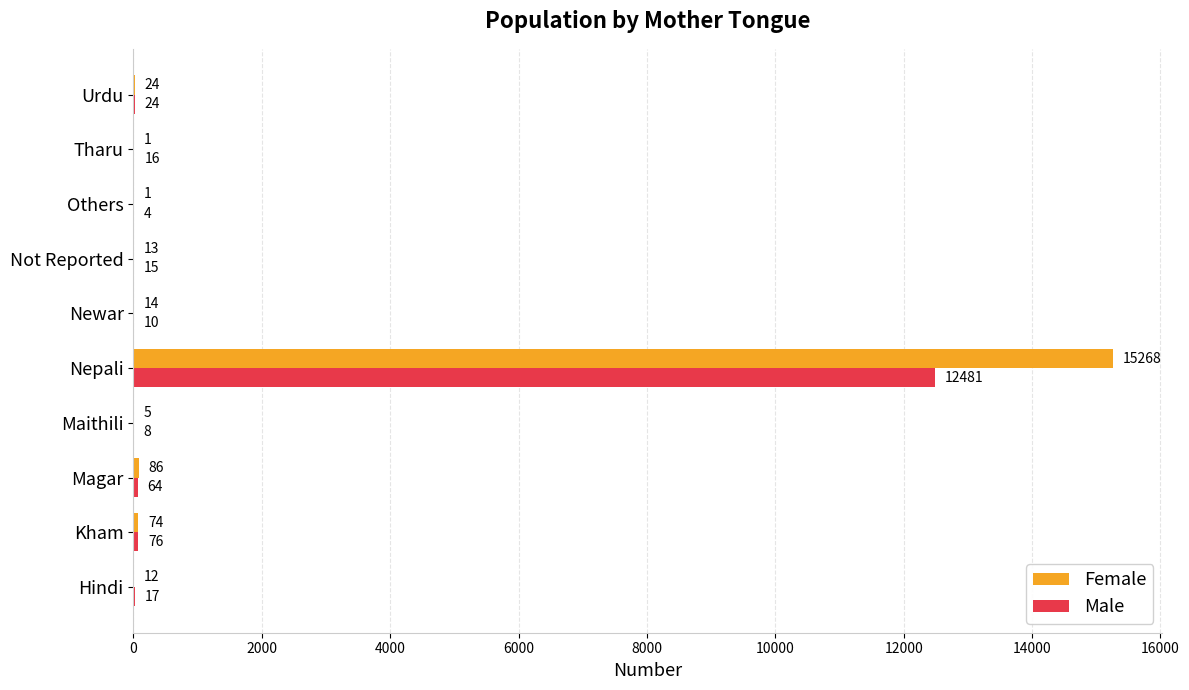

What is the approximate value of Female at Nepali?

15268